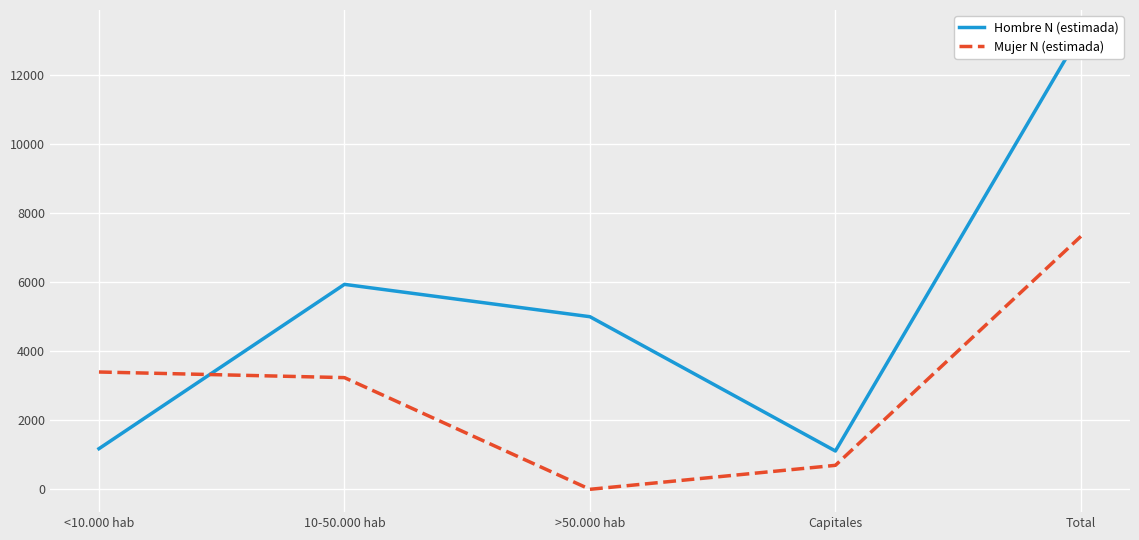

Count the number of categories in the chart.

5